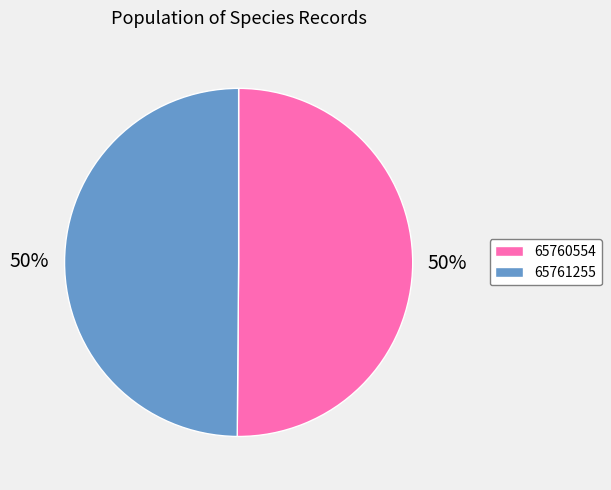

The 65761255 slice represents 38% of the pie. True or false?

False